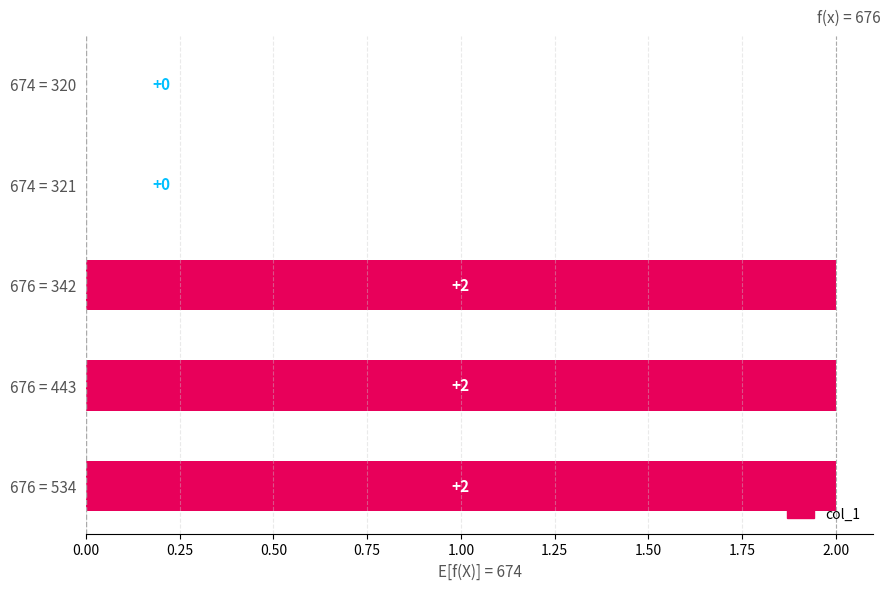

The chart shows a value of 674 at 320. True or false?

True